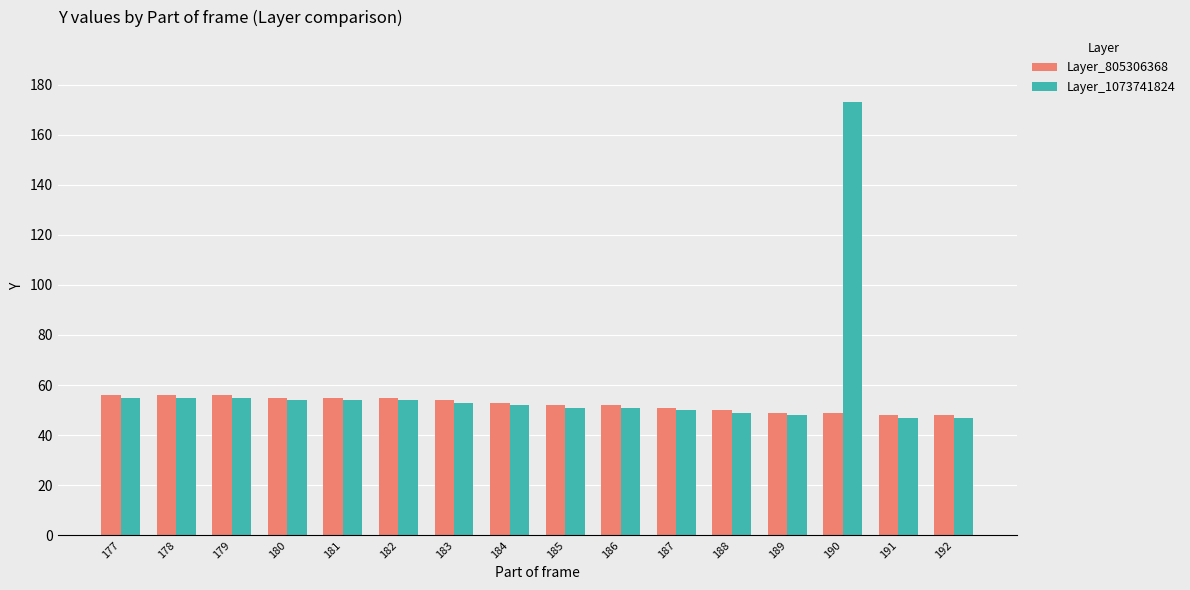

Which series has the widest spread of values?

Layer_1073741824